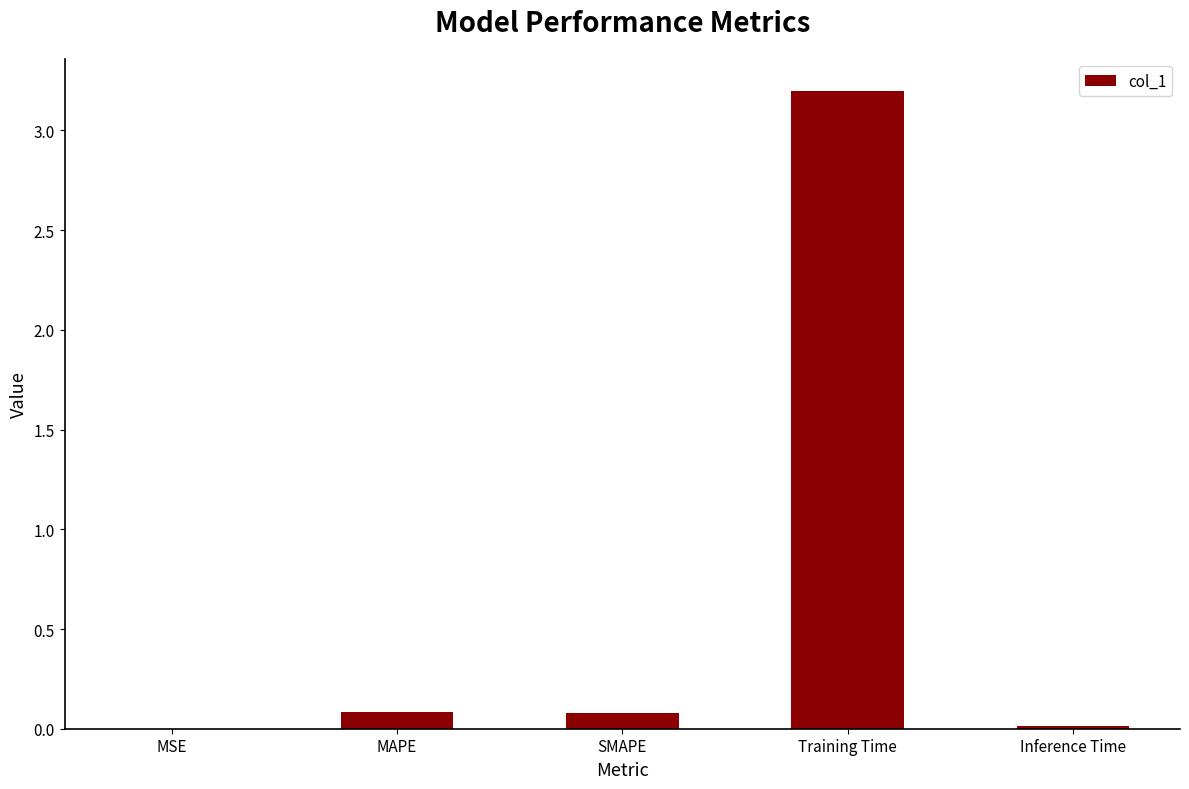

The value at SMAPE is 0.1. True or false?

True